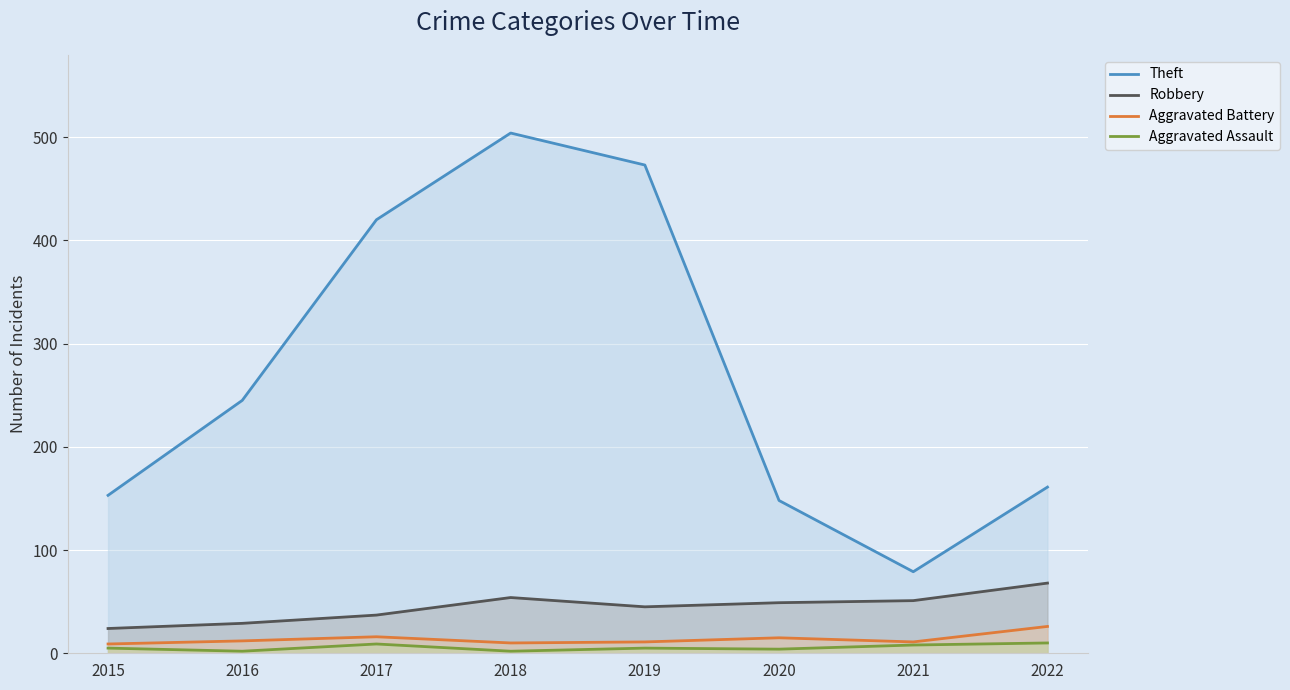

Is the value of Aggravated Assault at 2016 greater than the value of Robbery at 2017?

No